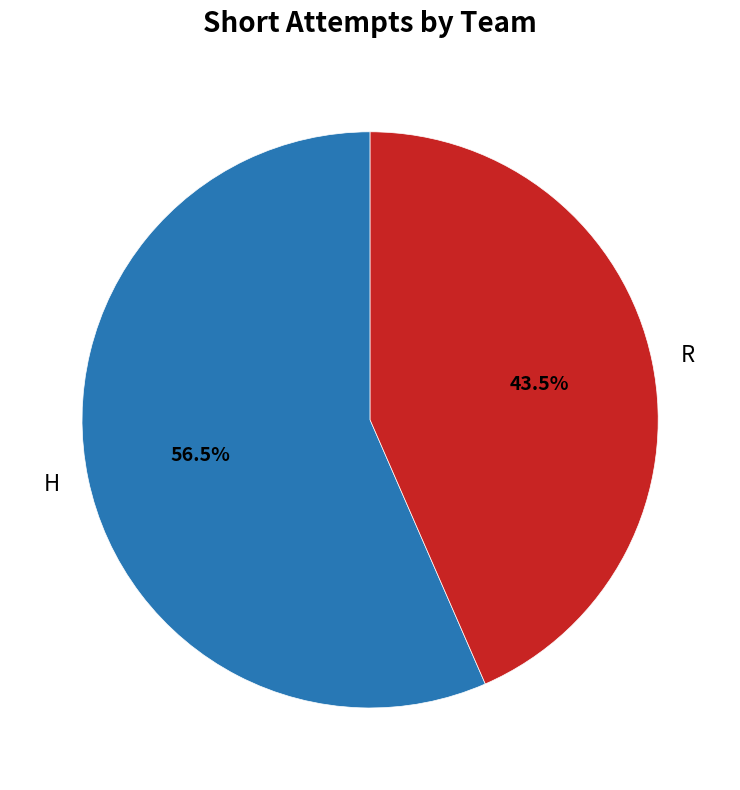

Which slice is the smallest?

R